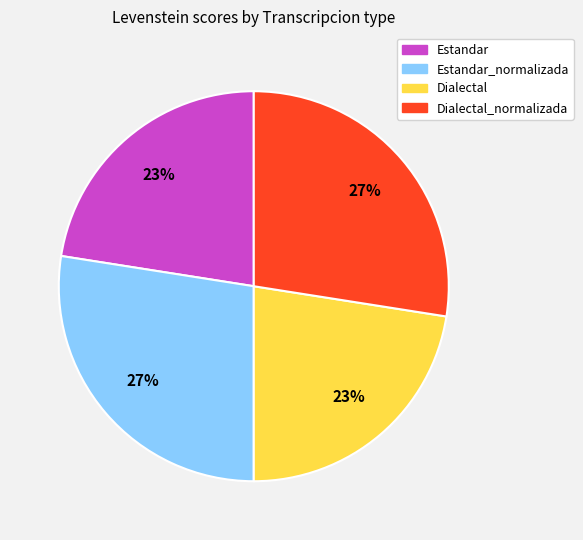

To the nearest percent, what percentage of the pie is Dialectal_normalizada?

27%